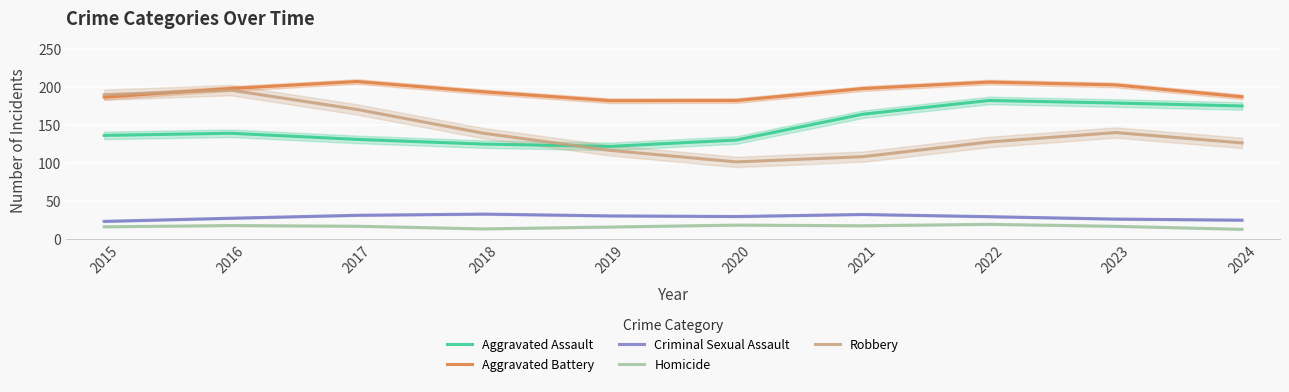

What is the sum of the Criminal Sexual Assault values at 2020 and 2024?

53.9